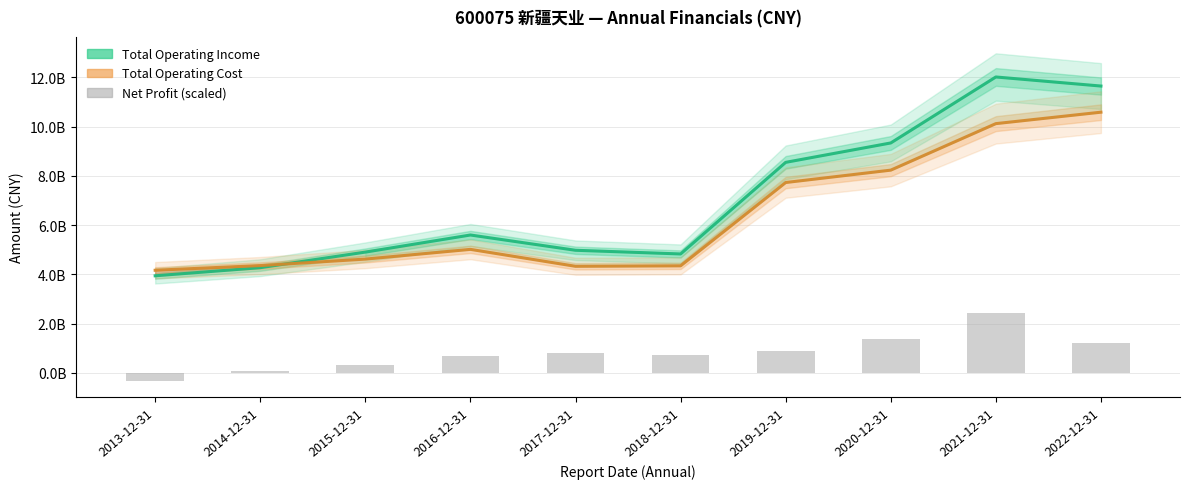

Rank the series at 2022-12-31 from lowest to highest value.

Net Profit (scaled), Total Operating Cost, Total Operating Income